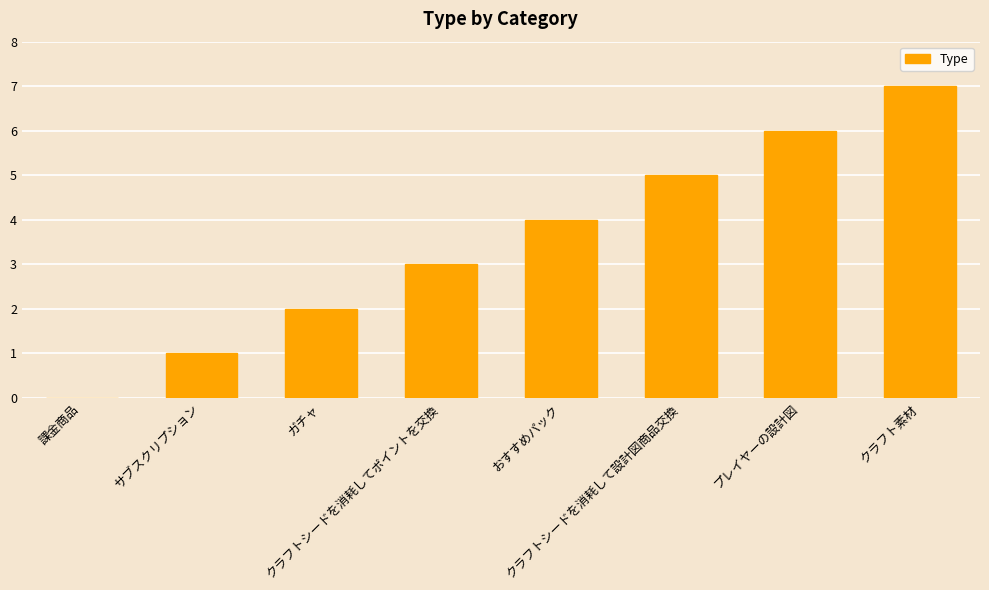

What is the greatest value displayed?

7